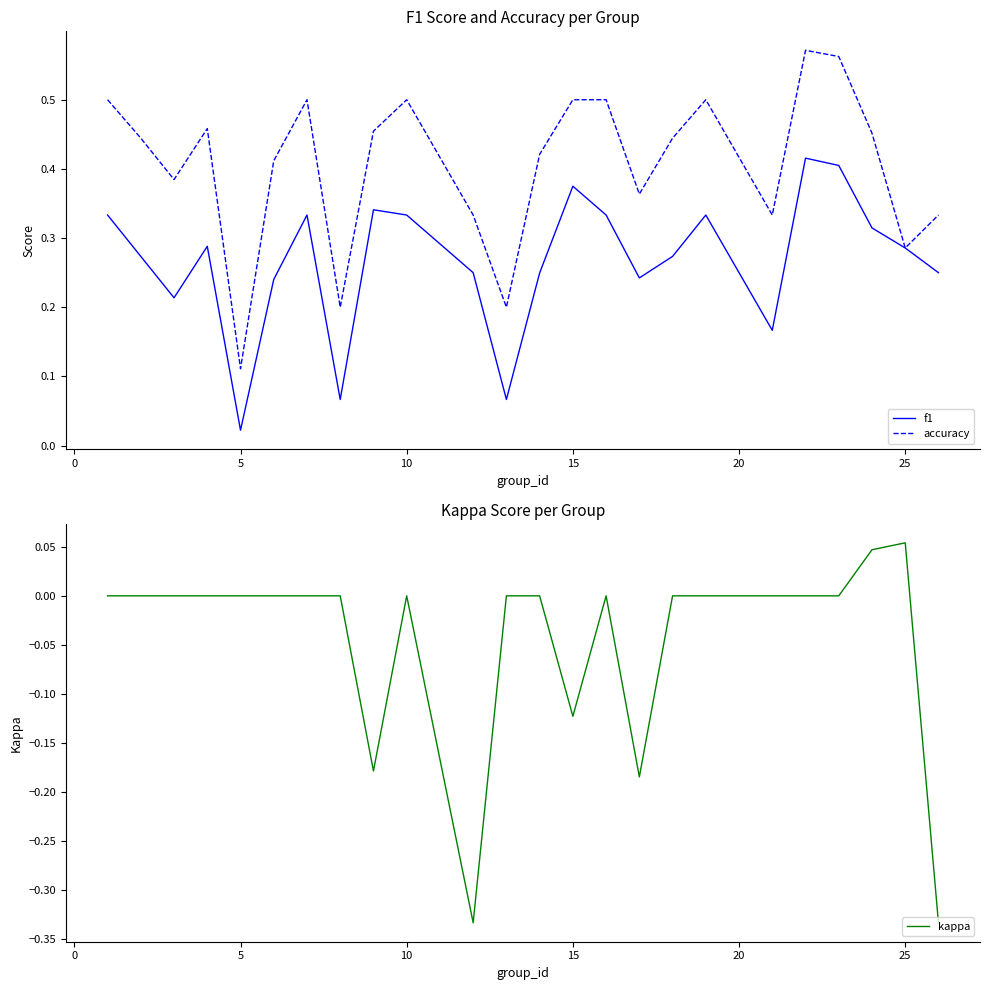

At which label is accuracy closest to 0?

5